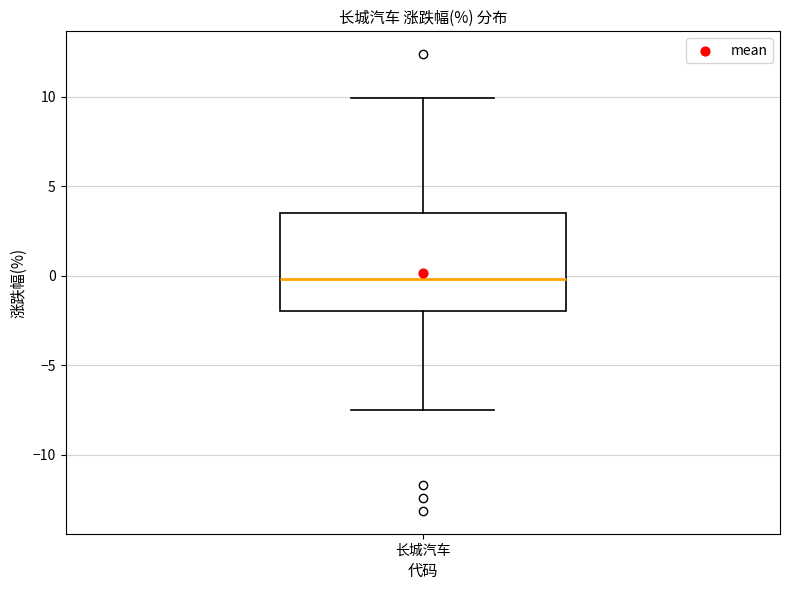

Where is the lower edge of the box for 长城汽车 on the y-axis? The values are not printed on the chart, so give them approximately, as read against the axis.

-2.0